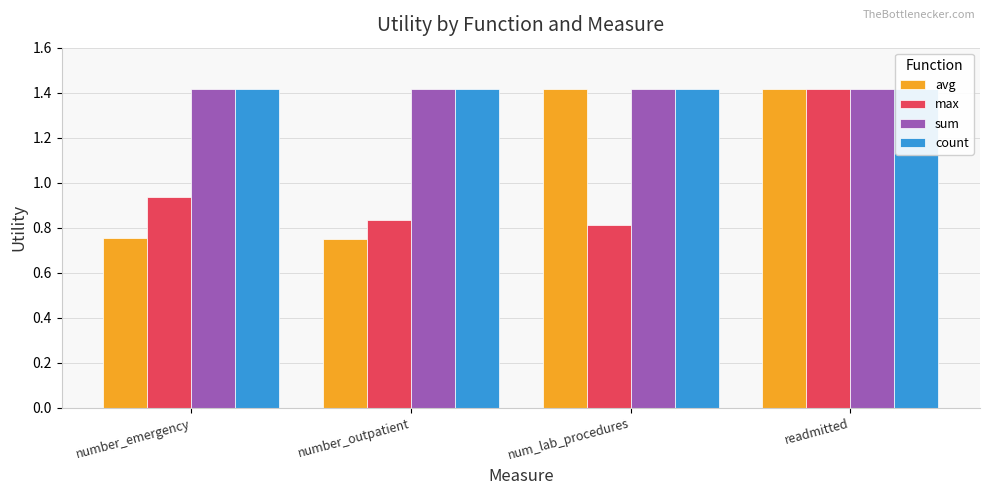

At how many categories does at least one series exceed 0?

4